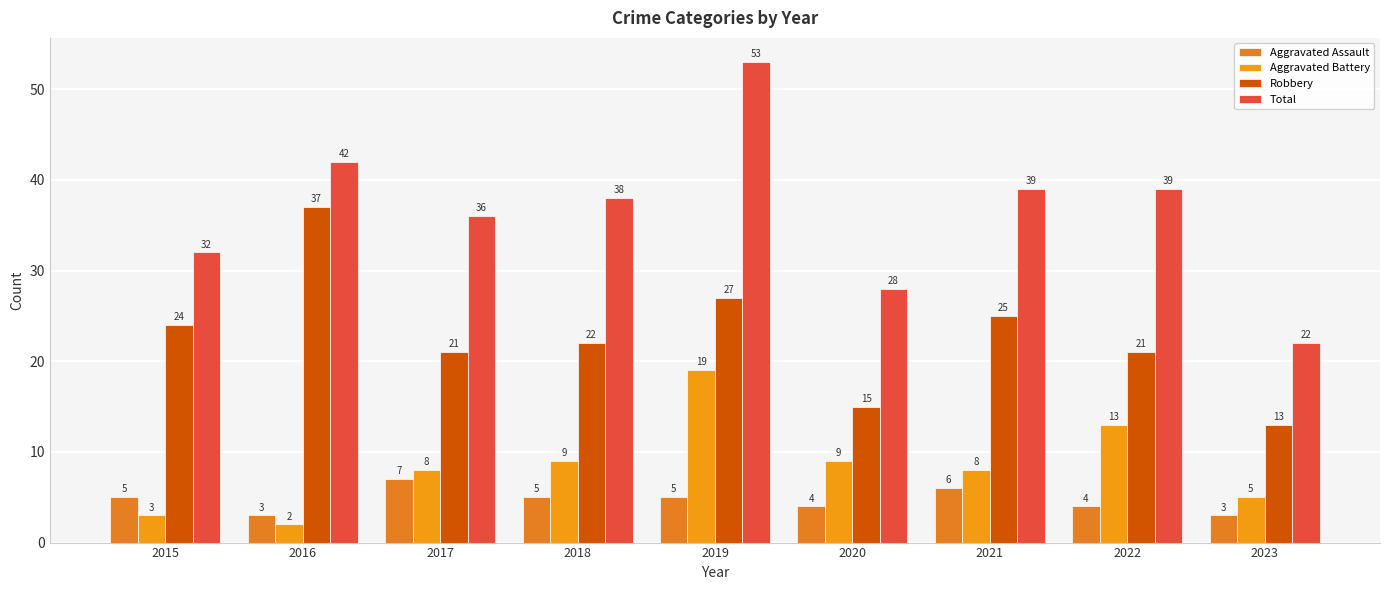

Reading left to right, what are all the values shown in this chart?

Aggravated Assault: 5	3	7	5	5	4	6	4	3
Aggravated Battery: 3	2	8	9	19	9	8	13	5
Robbery: 24	37	21	22	27	15	25	21	13
Total: 32	42	36	38	53	28	39	39	22